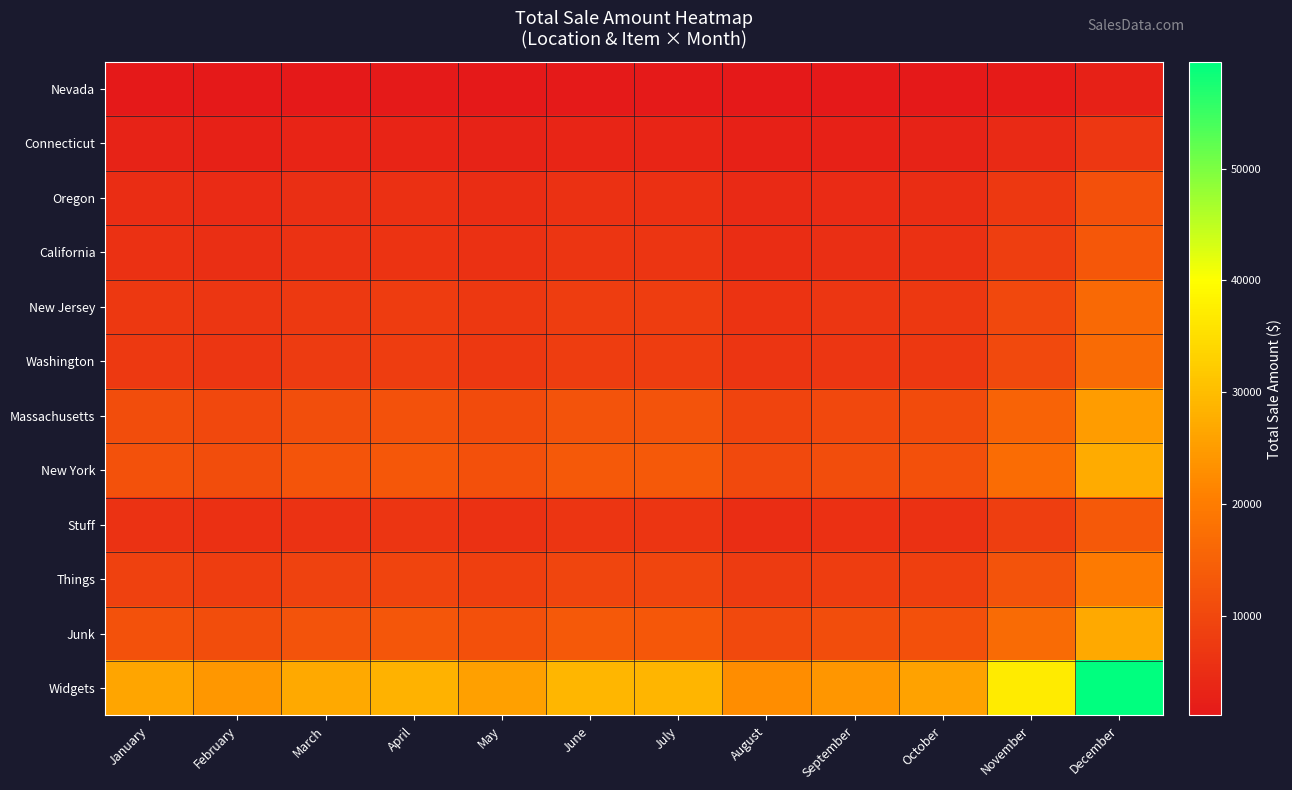

Reading left to right, transcribe all the data shown in this chart.

Nevada: January=1226.2	February=1128.9	March=1256.6	April=1328.9	May=1192.7	June=1356.9	July=1349.9	August=1059.0	September=1127.3	October=1203.9	November=1728.3	December=2781.8
Connecticut: January=3079.5	February=2835.3	March=3156.0	April=3337.6	May=2995.4	June=3407.9	July=3390.2	August=2659.6	September=2831.3	October=3023.5	November=4340.6	December=6986.4
Oregon: January=5101.6	February=4697.1	March=5228.3	April=5529.2	May=4962.3	June=5645.7	July=5616.4	August=4406.0	September=4690.5	October=5009.0	November=7190.9	December=11574.1
California: January=5796.9	February=5337.3	March=5940.9	April=6282.7	May=5638.5	June=6415.1	July=6381.9	August=5006.4	September=5329.7	October=5691.6	November=8170.8	December=13151.4
New Jersey: January=7216.0	February=6643.9	March=7395.3	April=7820.8	May=7018.9	June=7985.6	July=7944.2	August=6232.1	September=6634.5	October=7084.9	November=10171.1	December=16371.0
Washington: January=7333.2	February=6751.8	March=7515.3	April=7947.8	May=7132.9	June=8115.3	July=8073.2	August=6333.3	September=6742.2	October=7200.0	November=10336.3	December=16636.9
Massachusetts: January=10957.7	February=10088.9	March=11229.9	April=11876.1	May=10658.4	June=12126.3	July=12063.4	August=9463.5	September=10074.6	October=10758.6	November=15445.1	December=24859.8
New York: January=12008.9	February=11056.8	March=12307.2	April=13015.4	May=11680.9	June=13289.6	July=13220.7	August=10371.4	September=11041.1	October=11790.7	November=16926.8	December=27244.7
Stuff: January=5877.6	February=5411.6	March=6023.6	April=6370.2	May=5717.1	June=6504.5	July=6470.7	August=5076.2	September=5403.9	October=5770.8	November=8284.6	December=13334.6
Things: January=8657.3	February=7970.8	March=8872.3	April=9382.9	May=8420.8	June=9580.5	July=9530.9	August=7476.8	September=7959.6	October=8500.0	November=12202.6	December=19640.8
Junk: January=11933.6	February=10987.4	March=12230.0	April=12933.8	May=11607.6	June=13206.3	July=13137.8	August=10306.3	September=10971.8	October=11716.8	November=16820.6	December=27073.7
Widgets: January=26251.6	February=24170.2	March=26903.6	April=28451.8	May=25534.4	June=29051.3	July=28900.6	August=22671.9	September=24135.9	October=25774.7	November=37002.2	December=59557.1